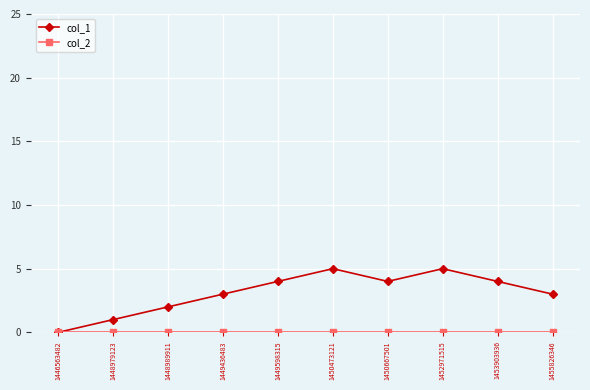

What is the spread (max minus min) of values at 1452971515?

5